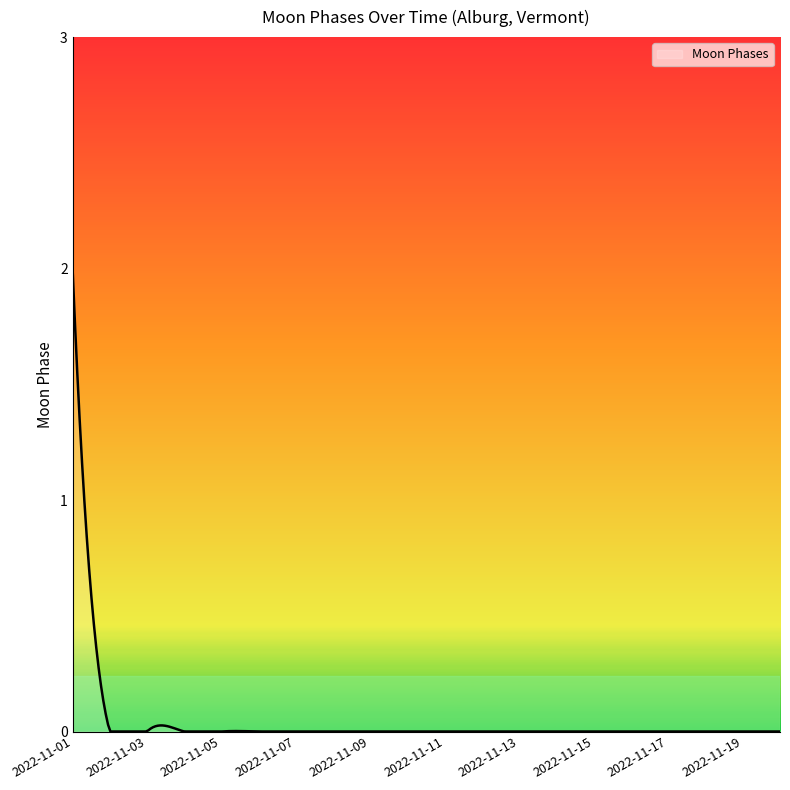

What is the maximum value shown in the chart?

2.0